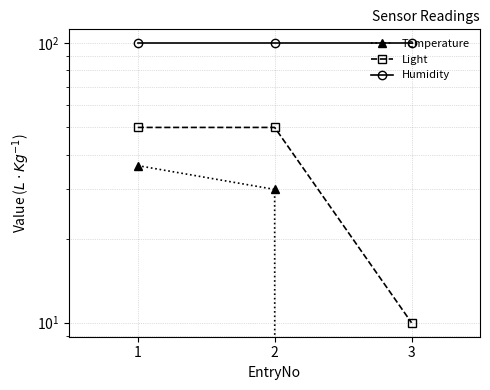

Which has a higher value, 2 or 1?

1